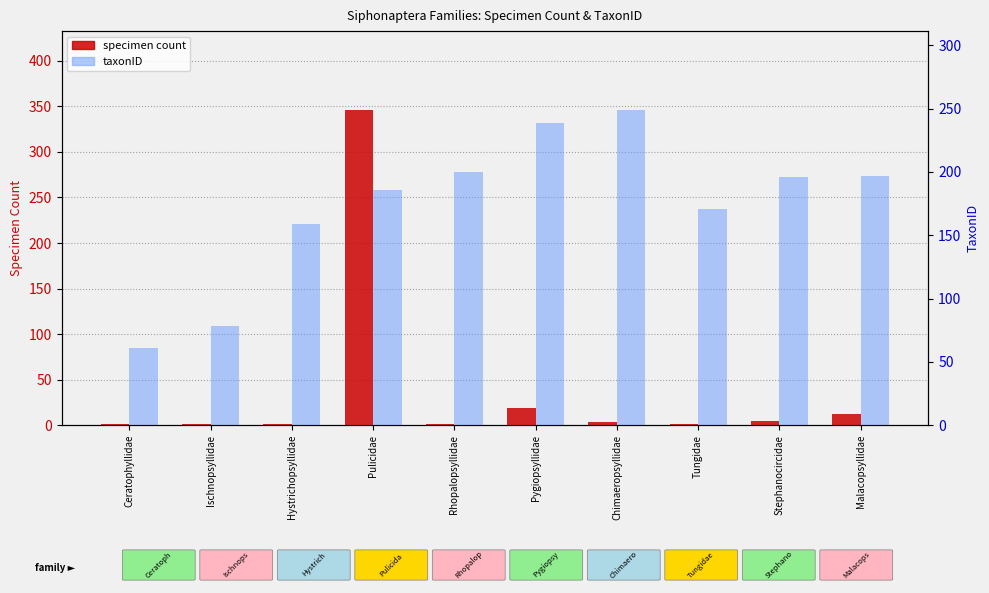

What is the approximate value of taxonID at Pygiopsyllidae, to the nearest 50?

250